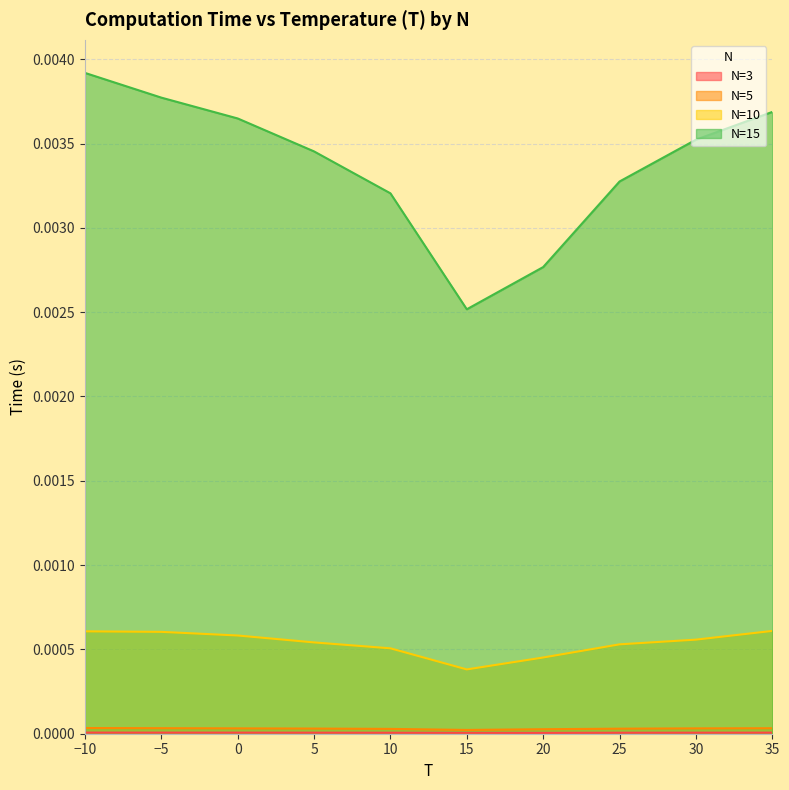

How many N=5 values are between 0 and 1?

10